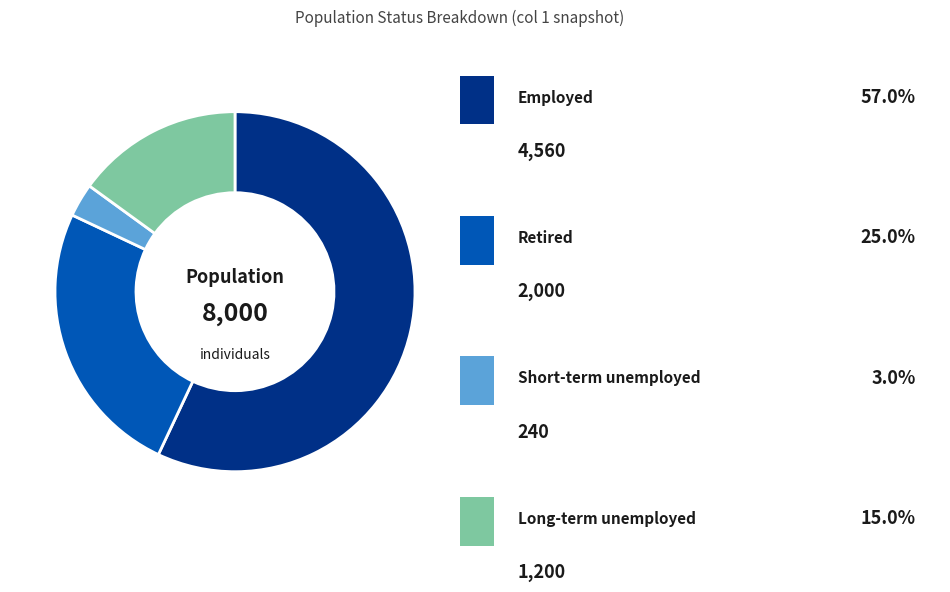

Is there any slice that represents more than half of the pie?

Yes